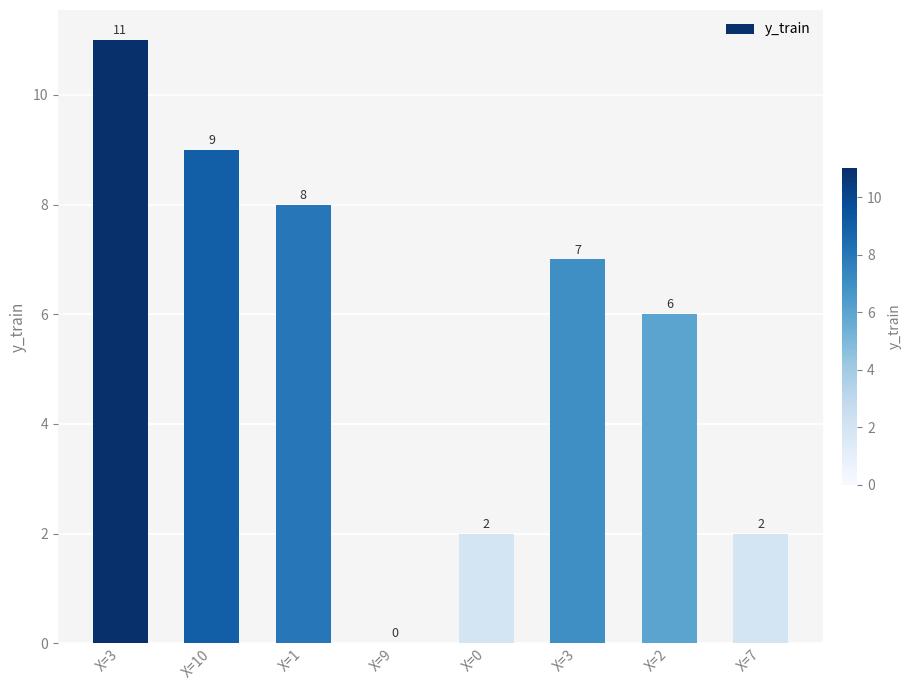

Are the bars horizontal?

No